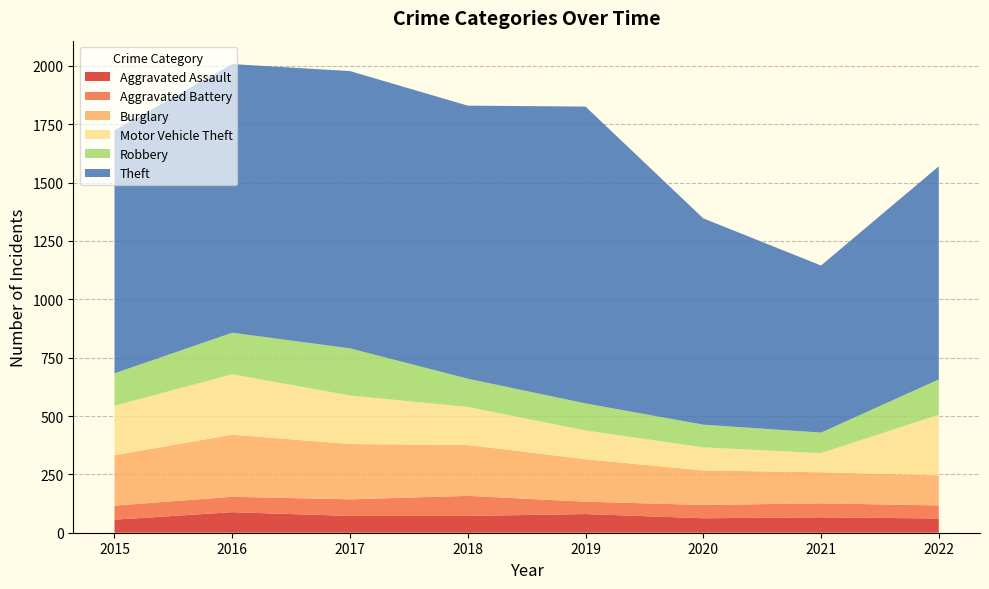

Reading left to right, list all the values displayed in this chart.

Aggravated Assault: 2015=56	2016=88	2017=72	2018=72	2019=80	2020=62	2021=66	2022=61
Aggravated Battery: 2015=60	2016=66	2017=71	2018=86	2019=53	2020=57	2021=60	2022=56
Burglary: 2015=216	2016=266	2017=237	2018=218	2019=182	2020=148	2021=133	2022=129
Motor Vehicle Theft: 2015=212	2016=259	2017=208	2018=163	2019=123	2020=99	2021=82	2022=260
Robbery: 2015=139	2016=178	2017=202	2018=121	2019=116	2020=97	2021=88	2022=151
Theft: 2015=1041	2016=1151	2017=1188	2018=1170	2019=1272	2020=884	2021=716	2022=913